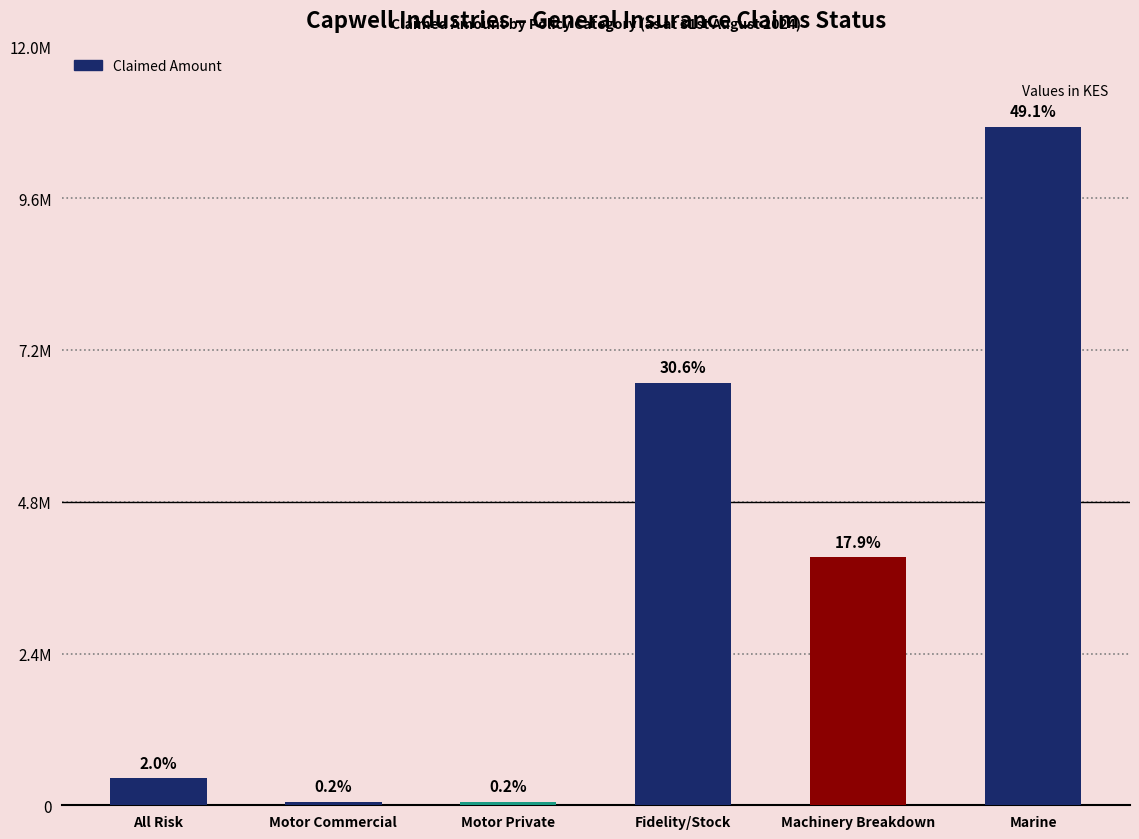

What is the maximum value shown in the chart?

10732202.9